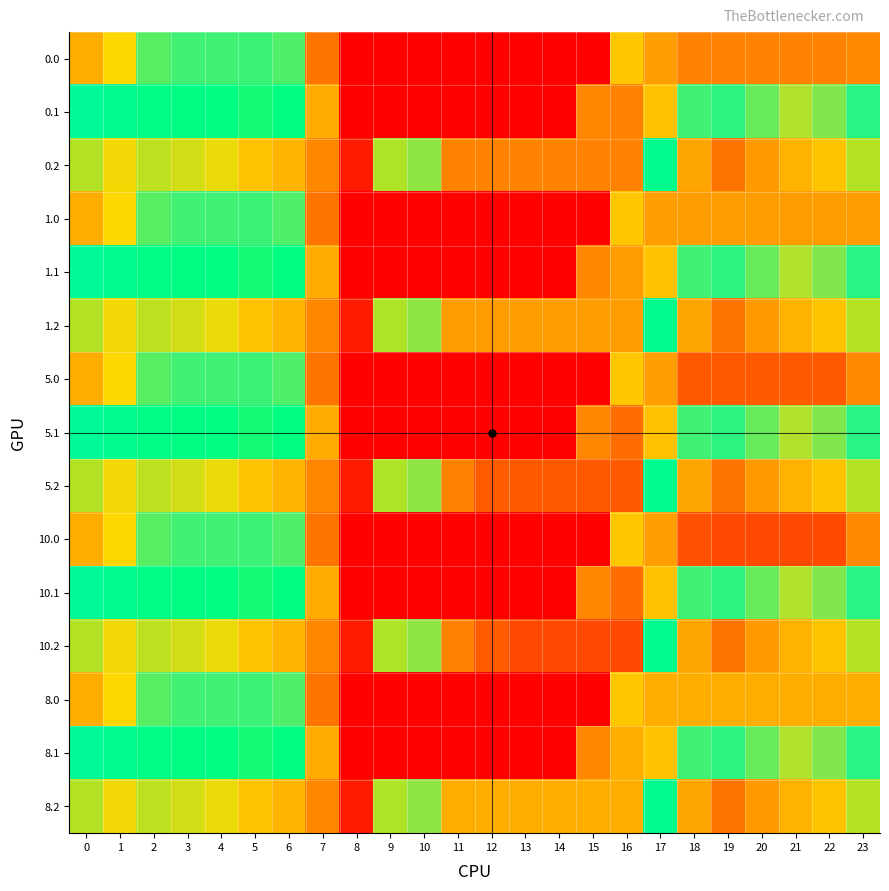

At how many categories does at least one series exceed 225?

22